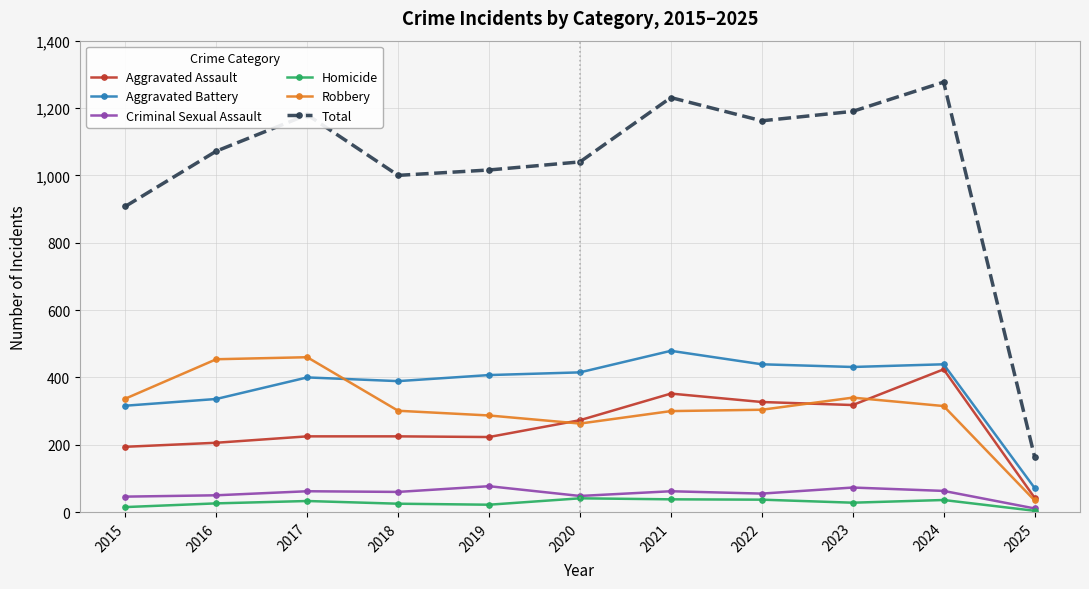

At which category does the chart reach its peak across all series?

2024